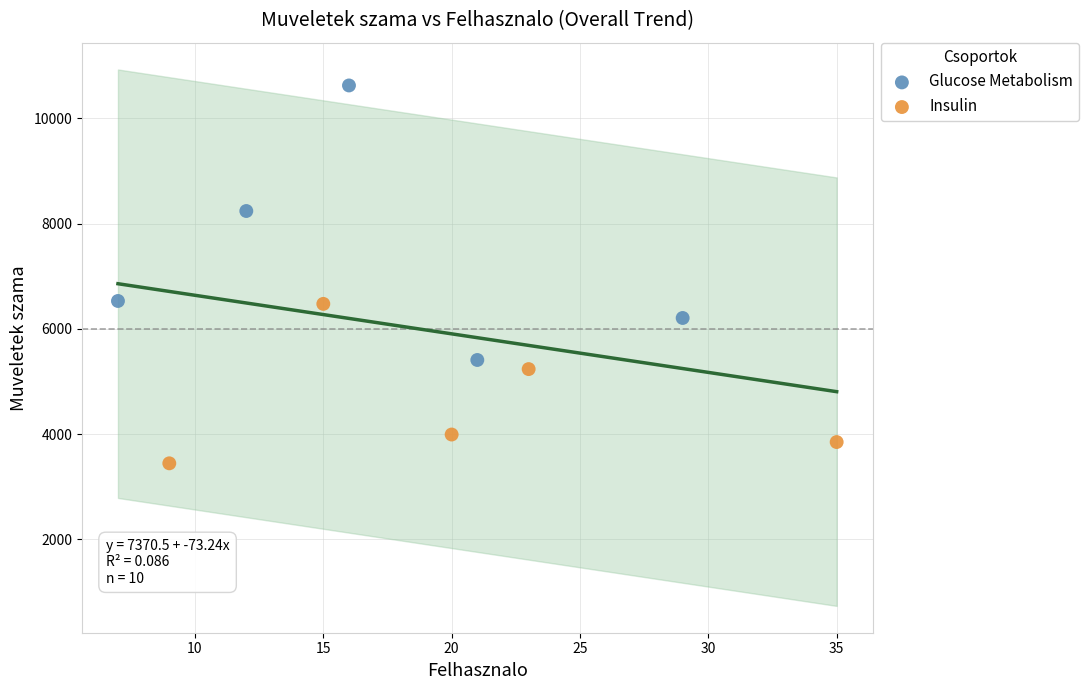

Which series contains the highest Y value?

Glucose Metabolism